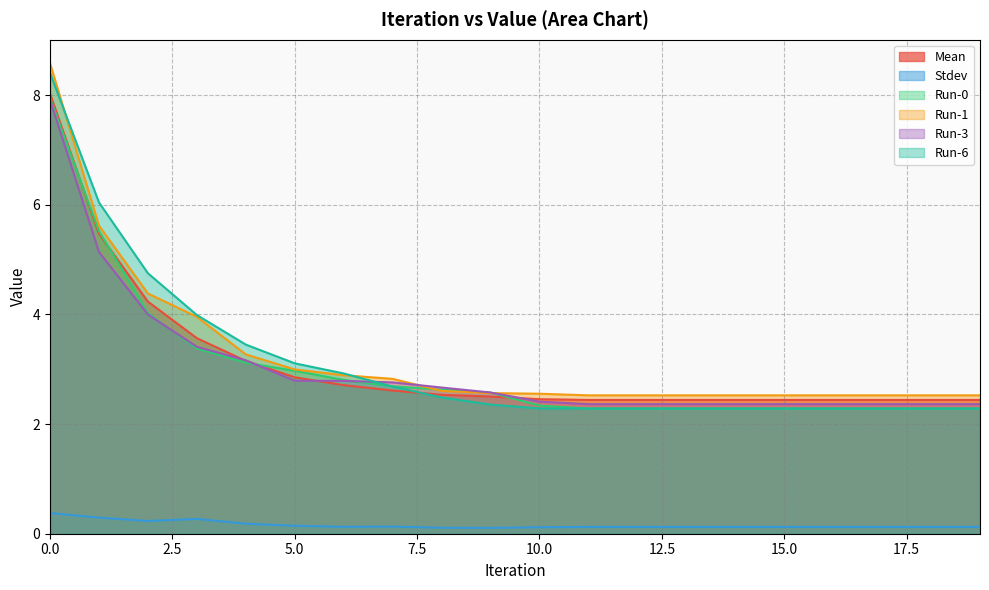

How many lines are shown in the chart?

6